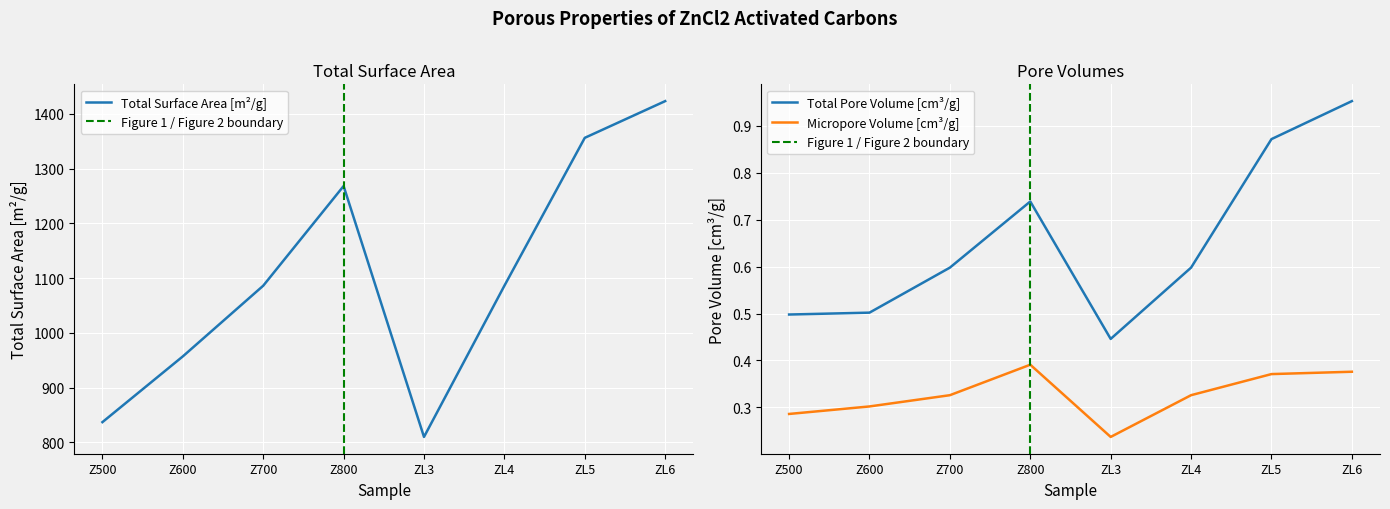

List the series in order of their peak value, lowest first.

Micropore_volume[cm3/g], Total_pore_volume[cm3/g], Total_surface_area[m2/g]